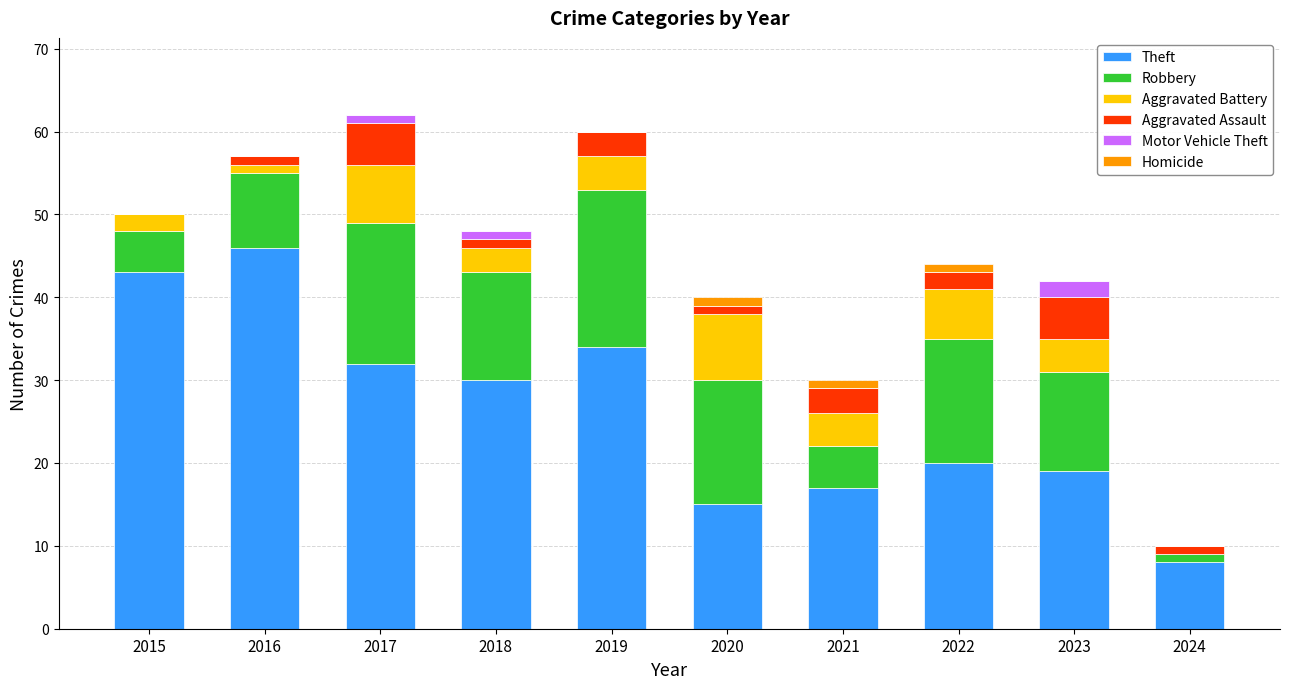

What is the highest value of the Theft series?

46